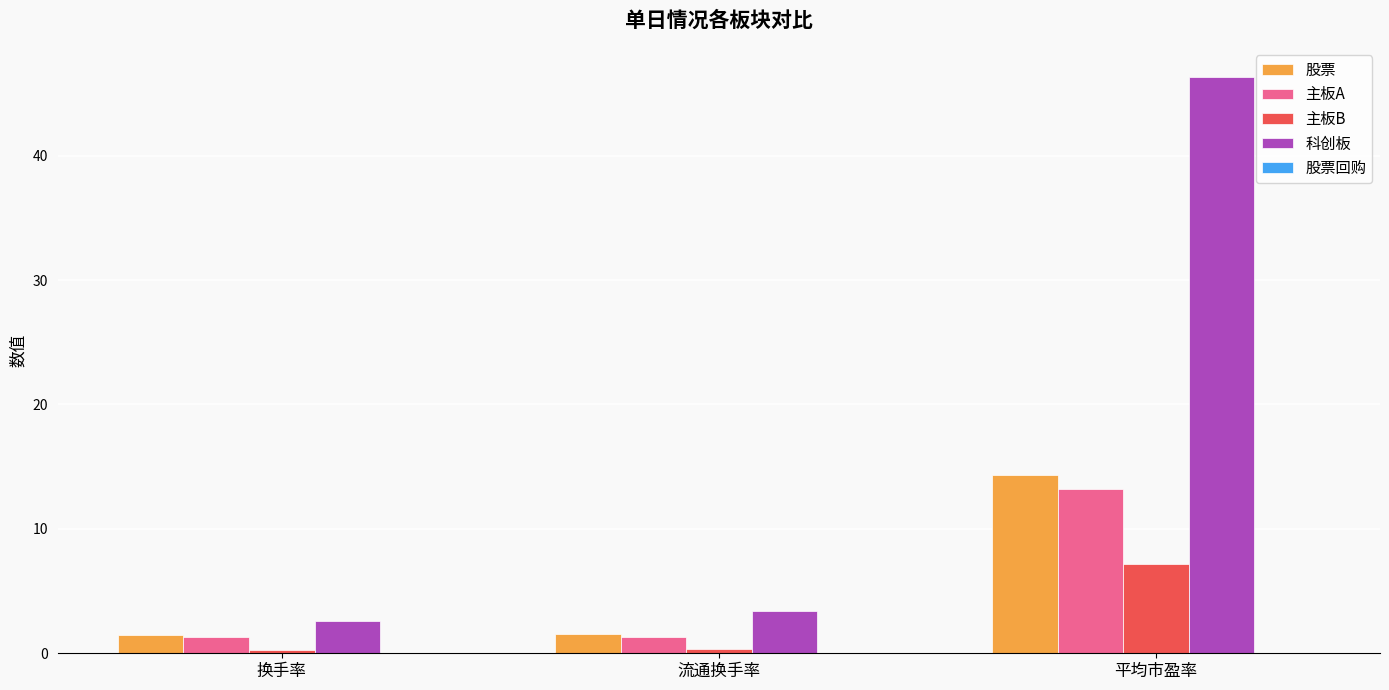

What is the spread (max minus min) of values at 流通换手率?

3.1